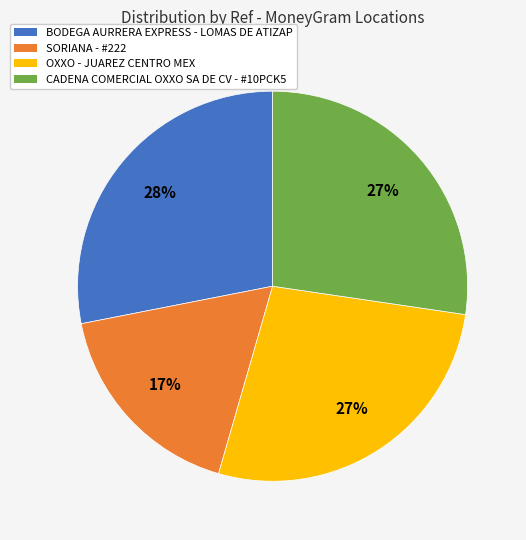

Which has a higher value, OXXO - JUAREZ CENTRO MEX or SORIANA - #222?

OXXO - JUAREZ CENTRO MEX